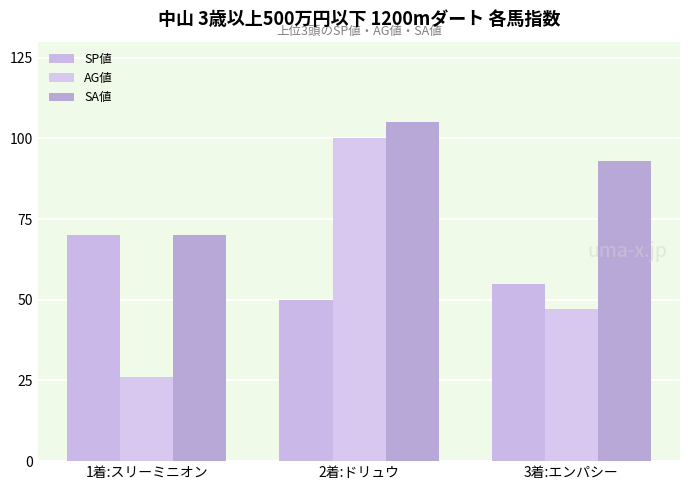

What is the value of the SP値 bar at the 2nd from the left?

50